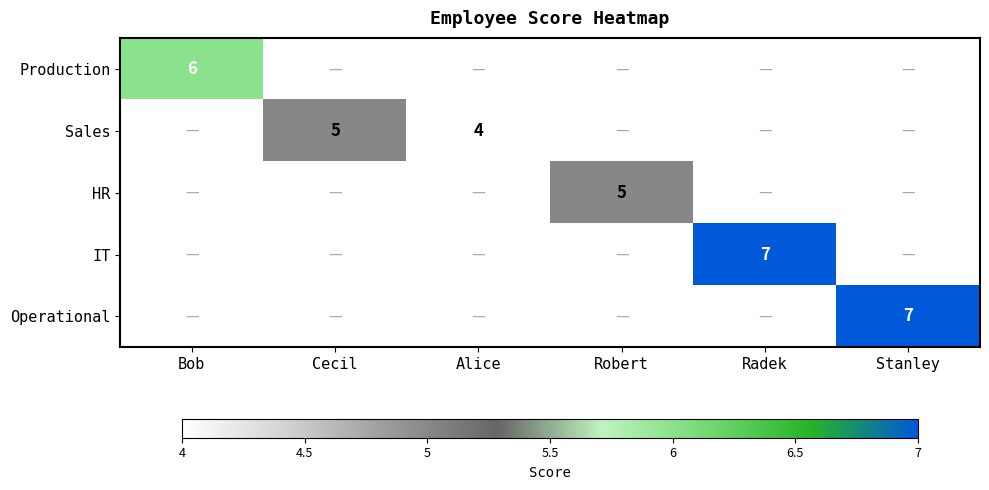

The value of Production at Bob is 2. True or false?

False